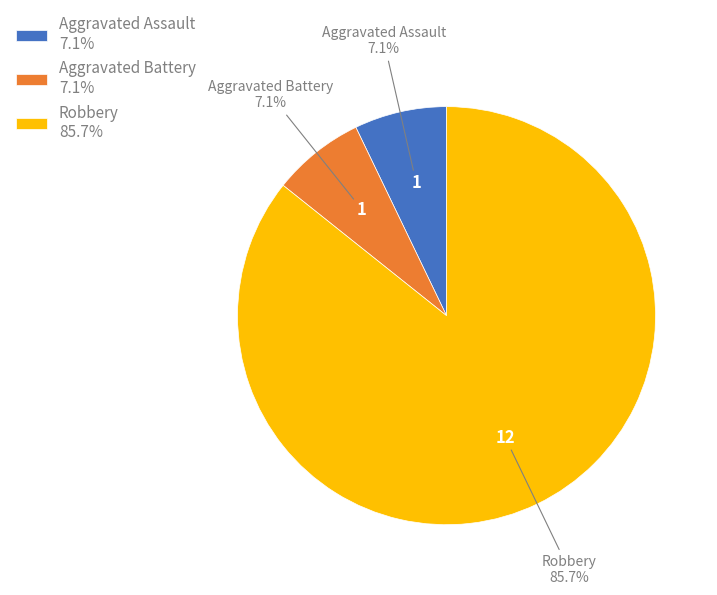

Do Robbery 85.7% and Aggravated Assault 7.1% together represent more than half of the pie?

Yes